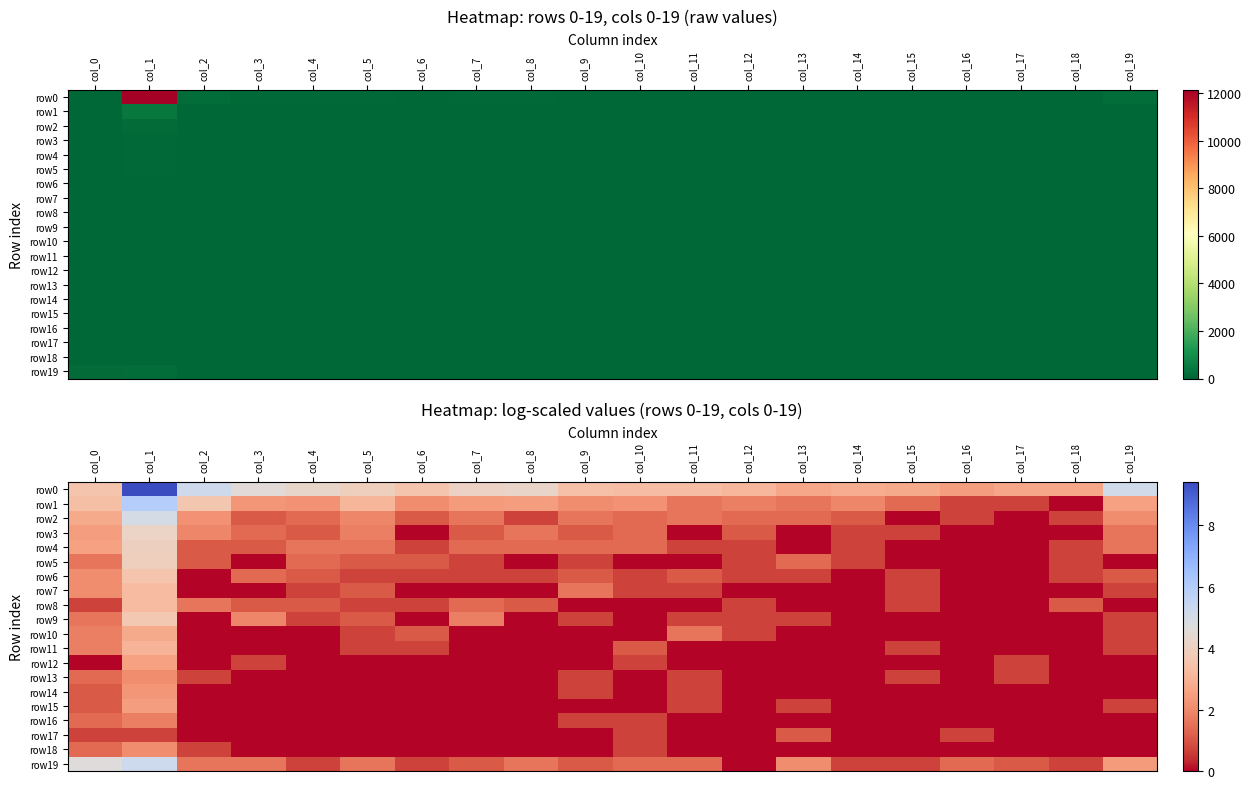

Which series has the largest range (max minus min)?

row0